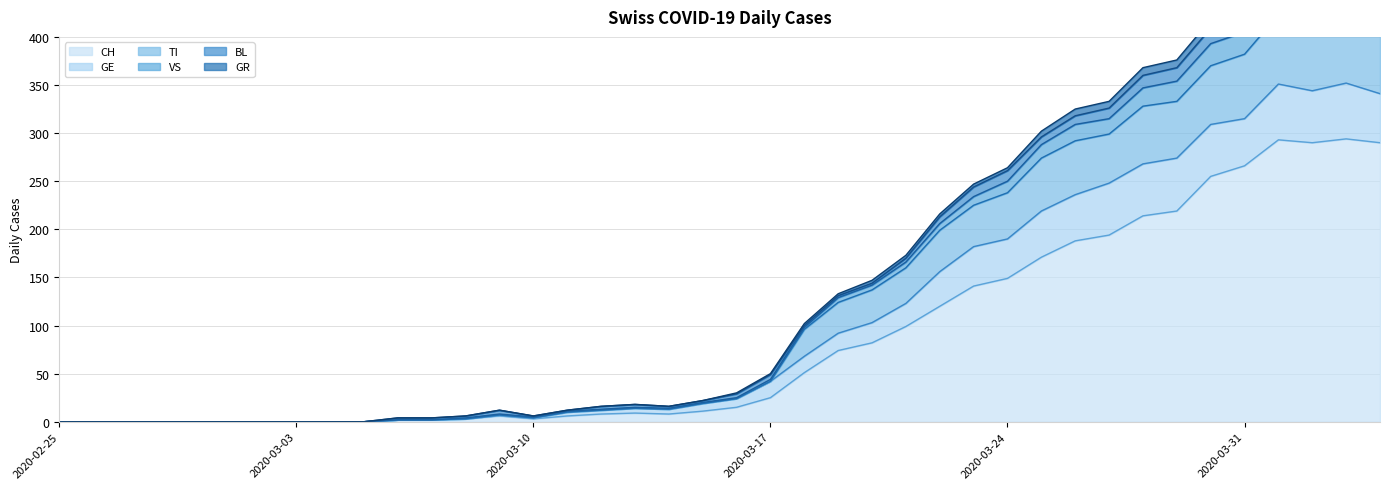

Is the value of GE at 2020-04-03 greater than the value of VS at 2020-03-26?

Yes